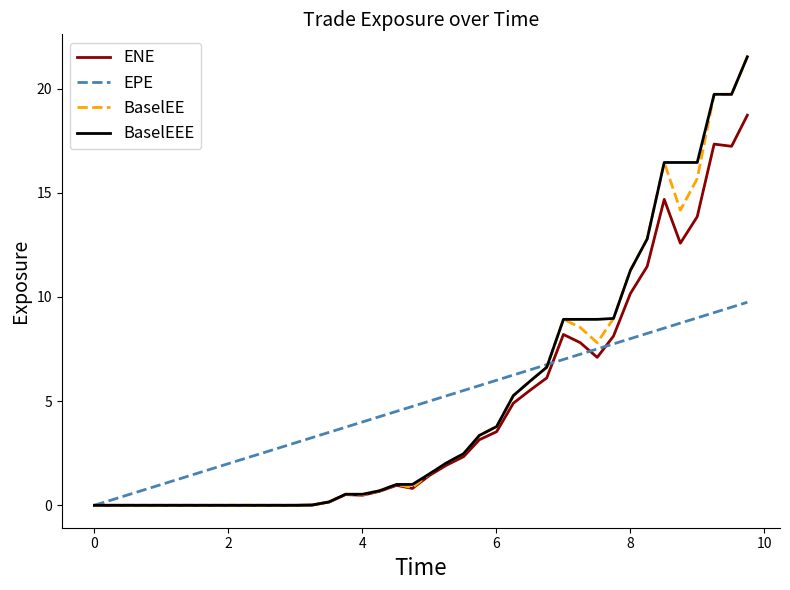

What is the maximum value for ENE?

18.7